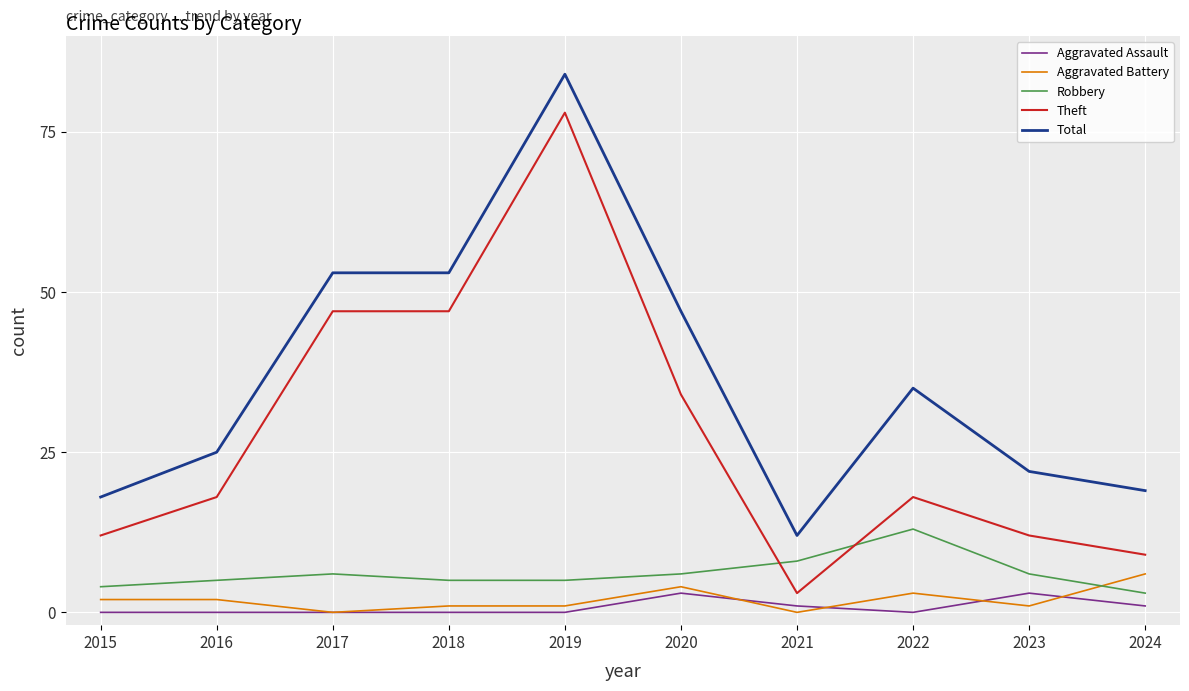

Is the value of Robbery at 2021 greater than the value of Aggravated Battery at 2022?

Yes